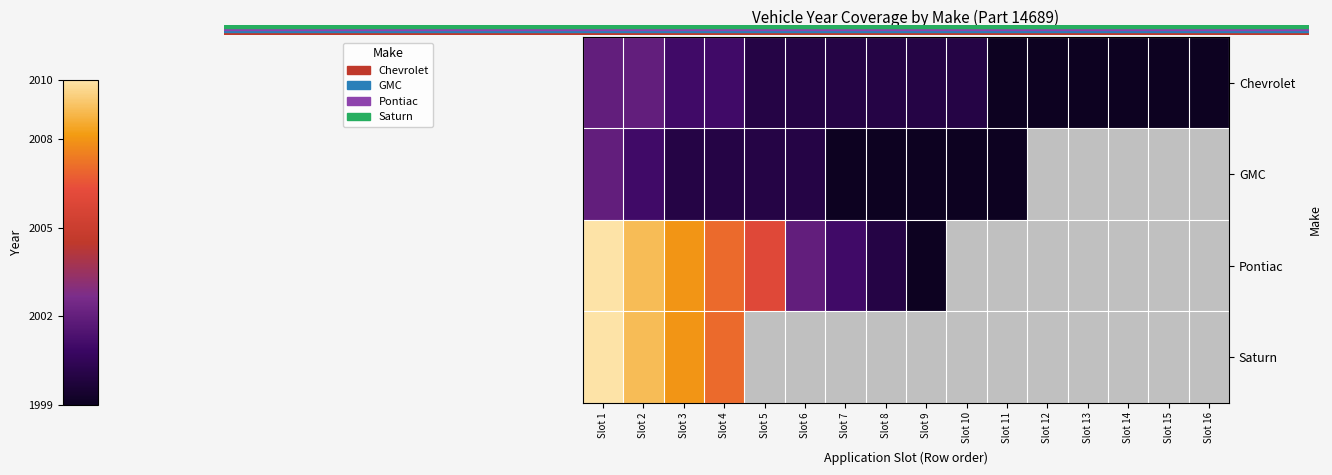

How many data points in Chevrolet are less than 2000?

6